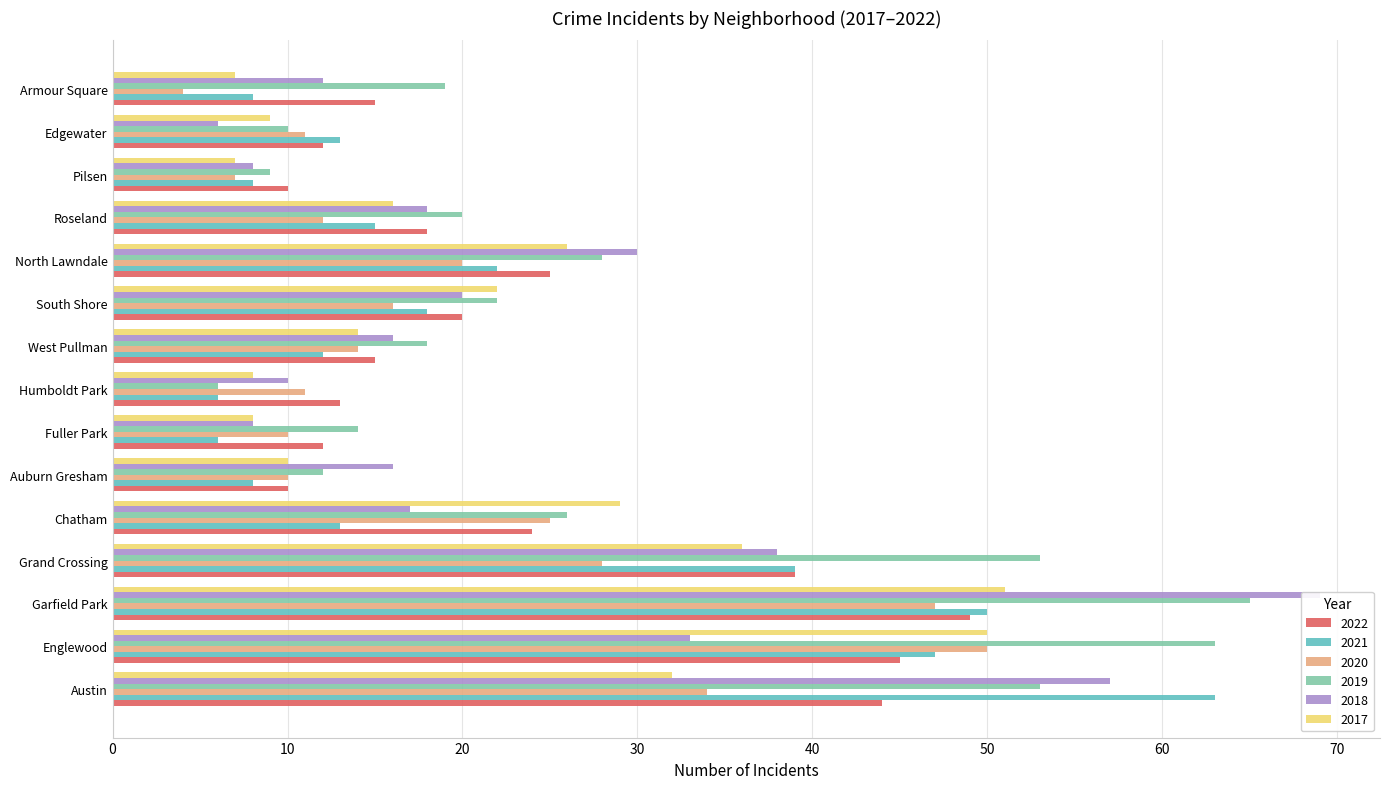

Does the chart contain stacked bars?

No